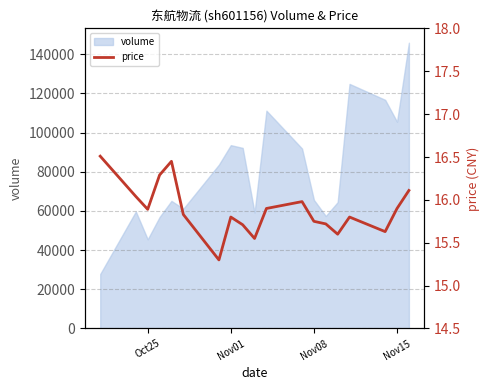

The value of volume at Nov01 is 93583. True or false?

True